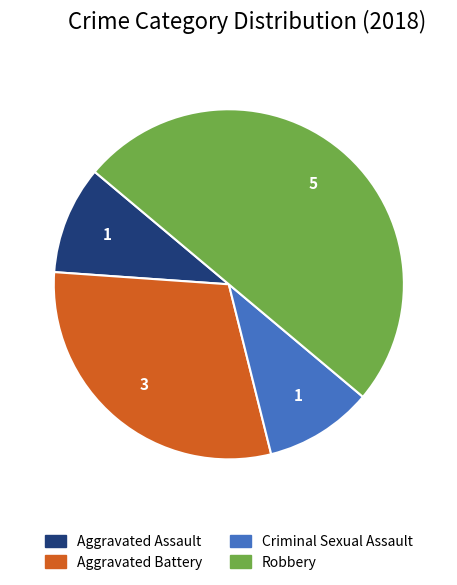

Does Criminal Sexual Assault represent more than half of the total?

No